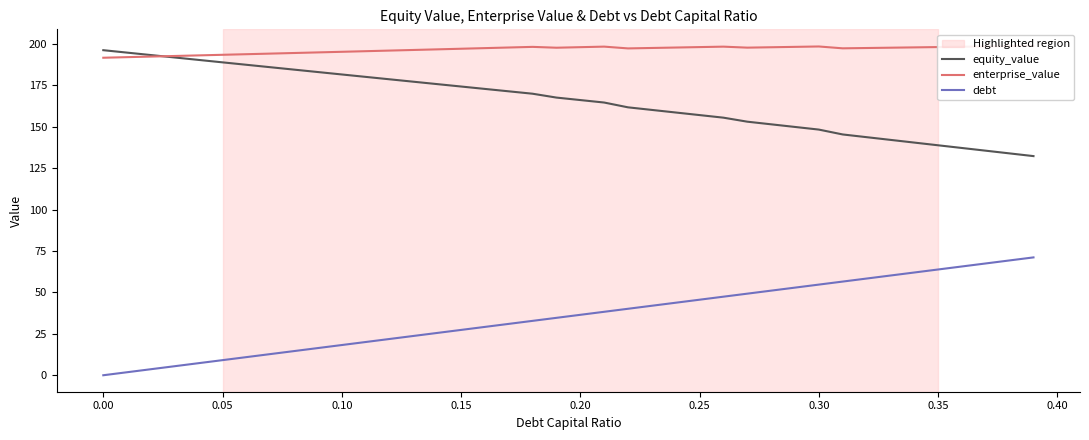

At how many categories does at least one series exceed 187?

40